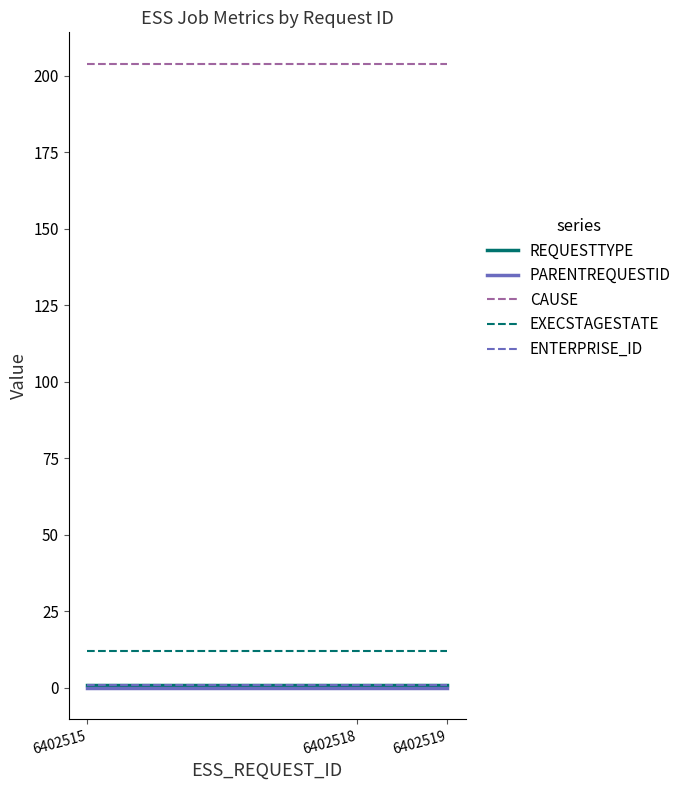

Rank the categories by PARENTREQUESTID value from lowest to highest.

6402515, 6402518, 6402519